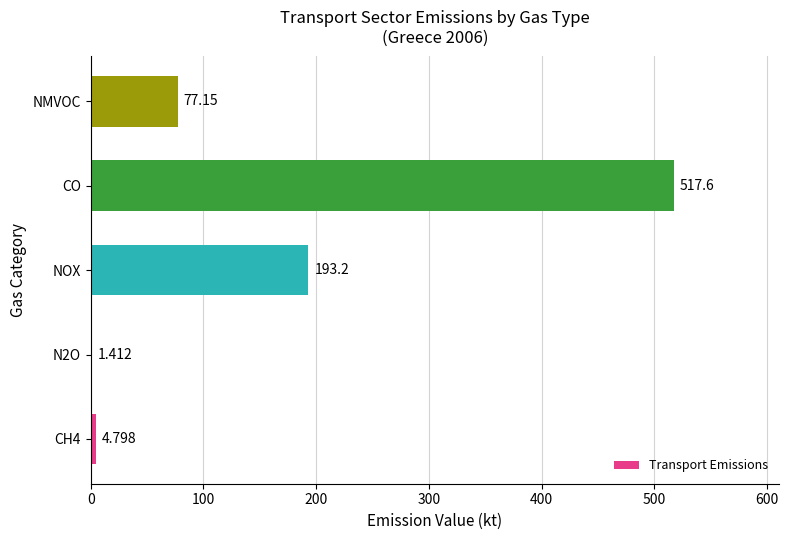

At which category does the chart reach its peak across all series?

CO